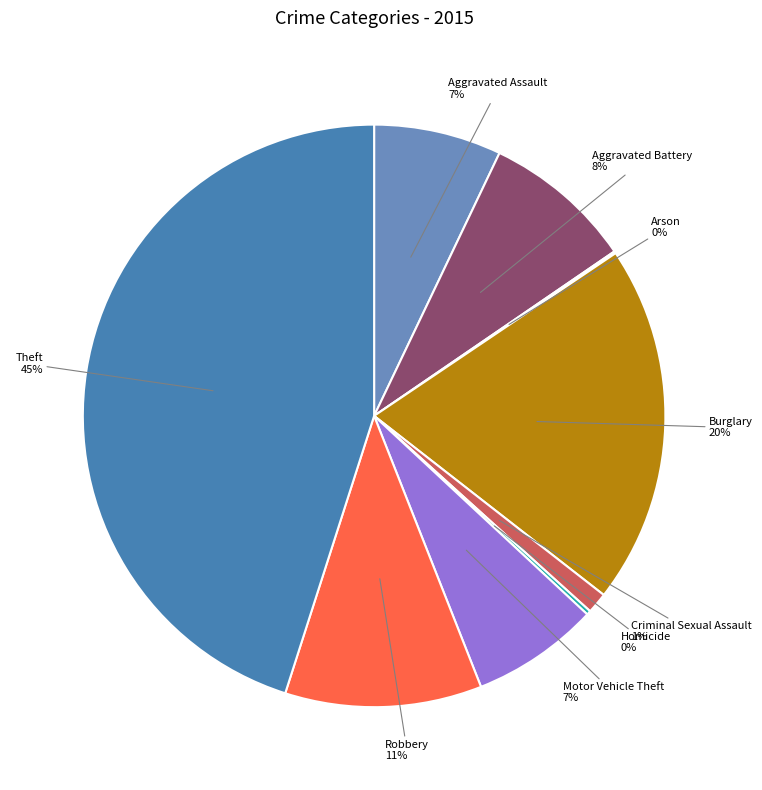

To the nearest percent, what portion does Criminal Sexual Assault represent?

1%